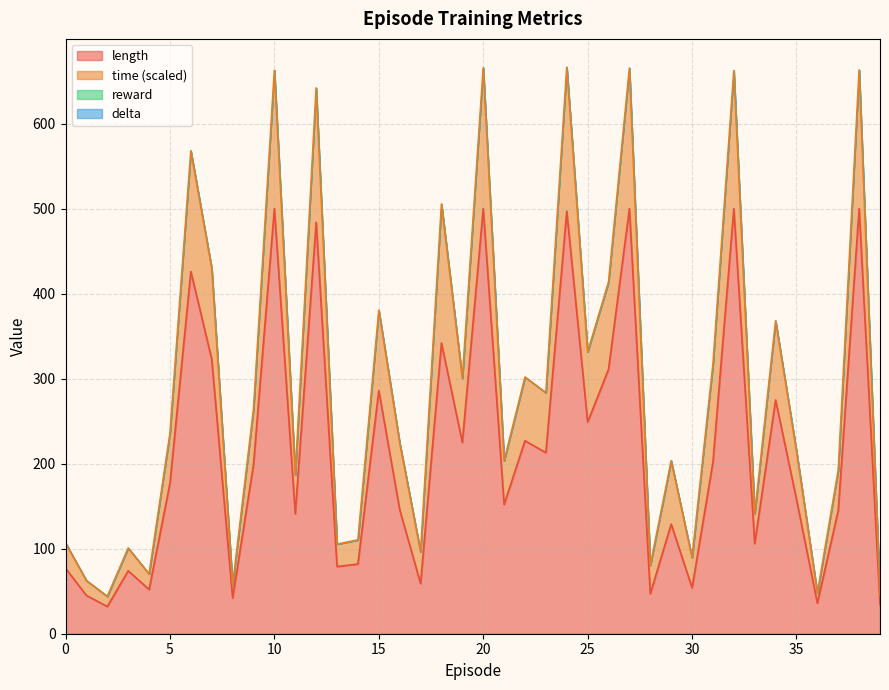

What is the difference between the highest and lowest values at 7?

106.9